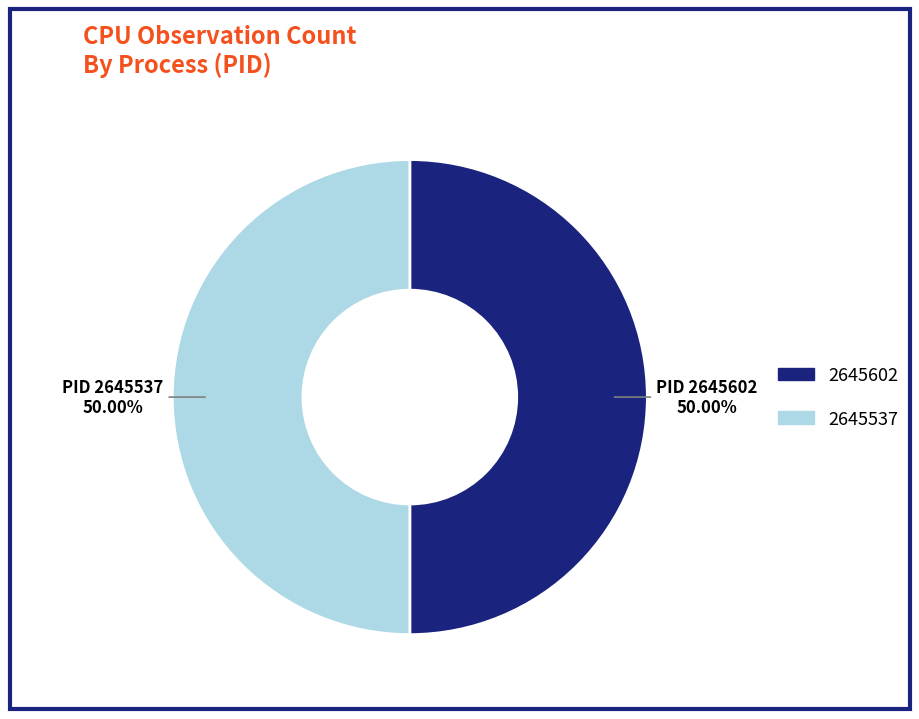

Combined, do 2645602 and 2645537 account for over 50%?

Yes